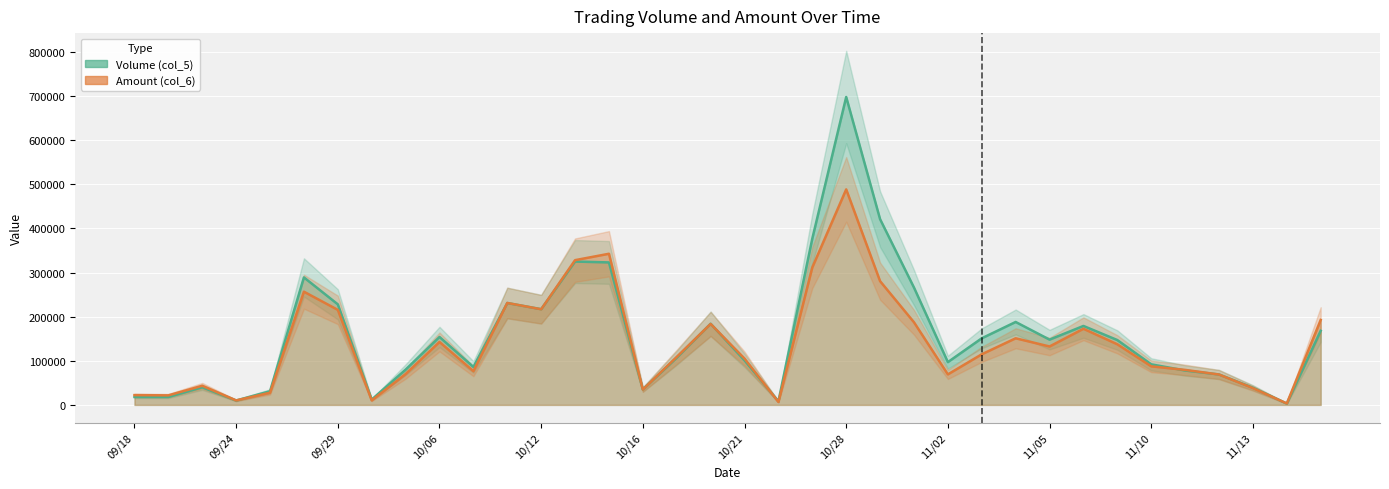

What is the difference between the maximum and second lowest values in the Amount (col_6) (line) series?

481930